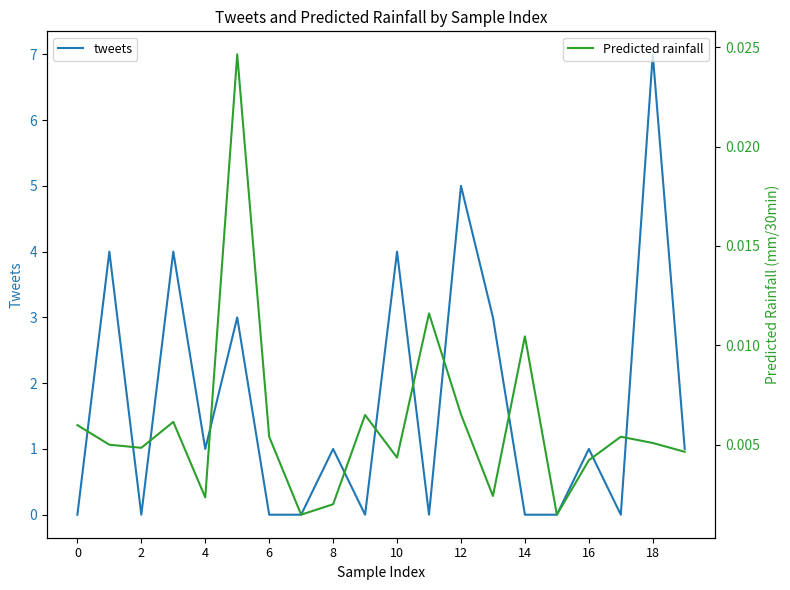

Rank the series by their maximum value, from lowest to highest.

Predicted next batch rainfall (mm/30min), tweets